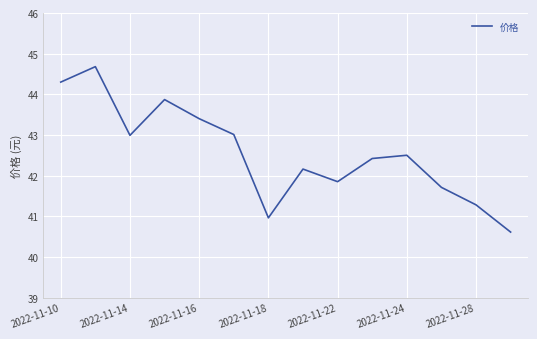

What is the difference between the maximum and minimum values?

4.1